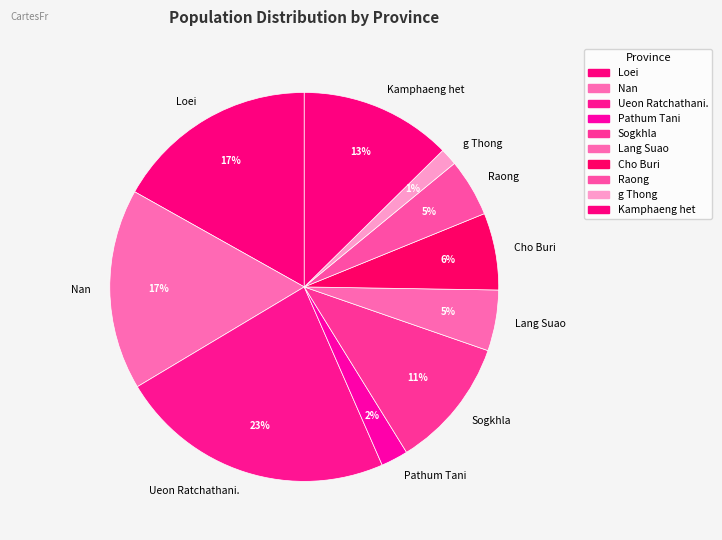

To the nearest percent, what percentage of the pie is Ueon Ratchathani.?

23%